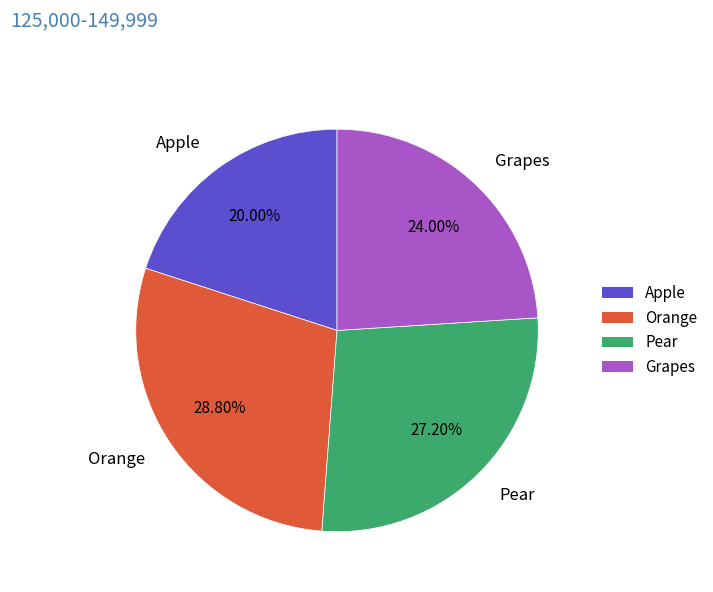

What percentage do Orange and Grapes together represent?

52.8%